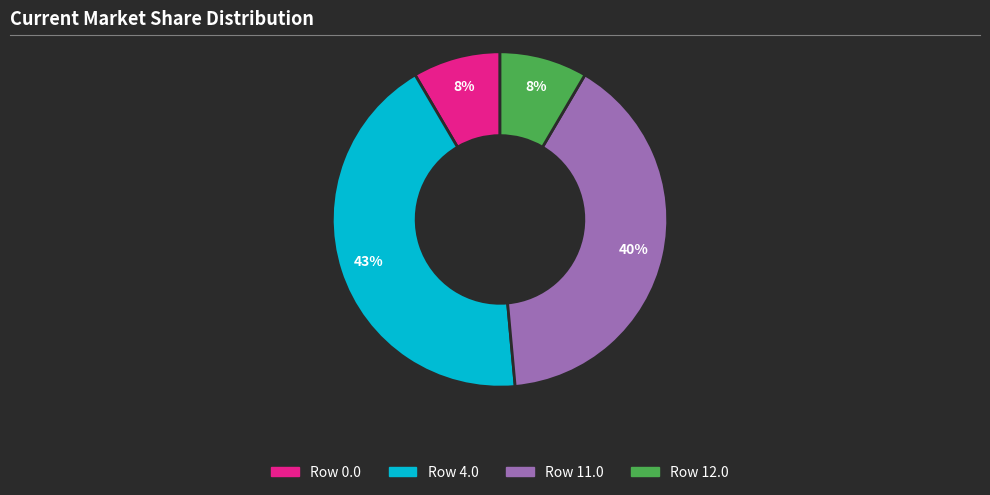

To the nearest percent, what is the difference between the largest and smallest slice percentages?

35%